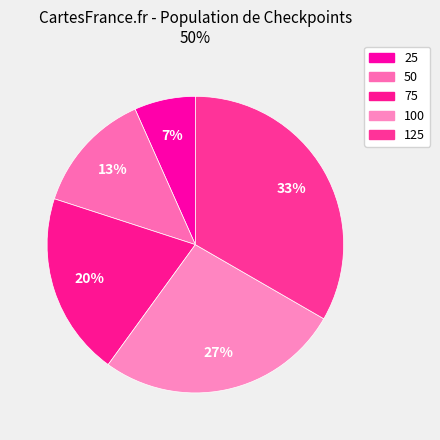

To the nearest percent, what is the combined percentage of 100 and 125?

60%